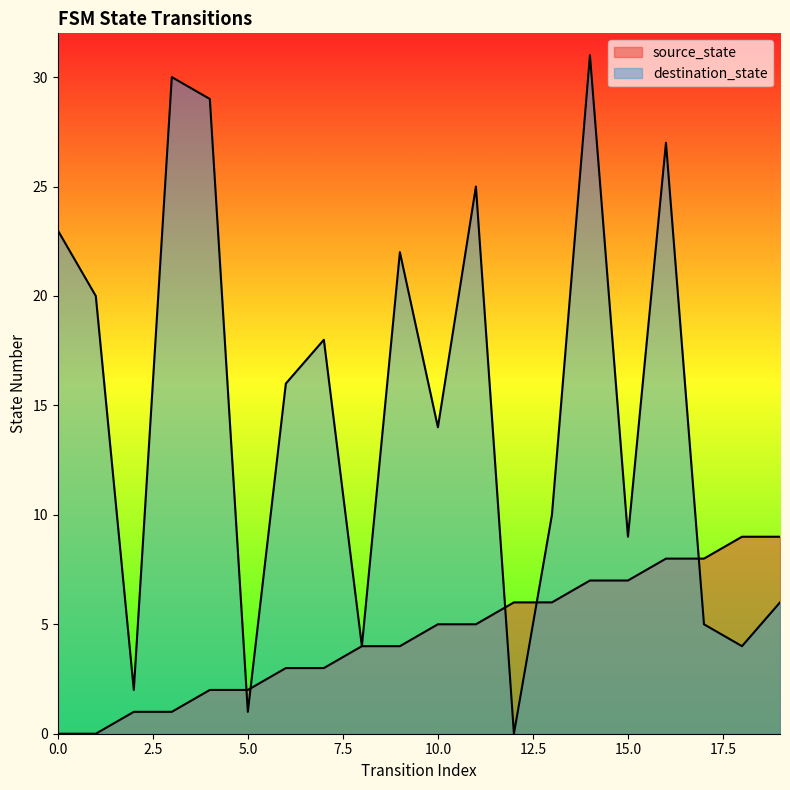

True or false: destination_state has a value of 1 at 2.

False